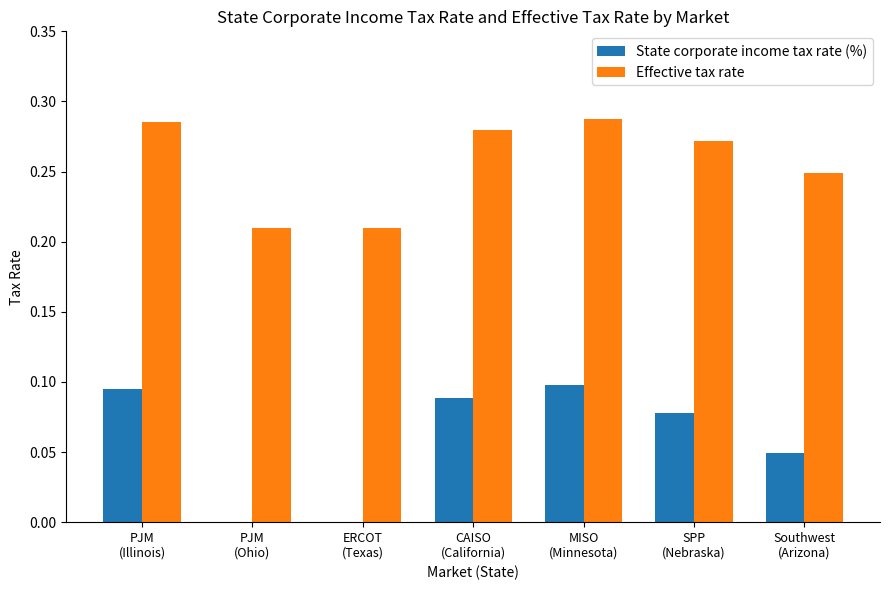

Which series has the largest total across all categories?

Effective tax rate